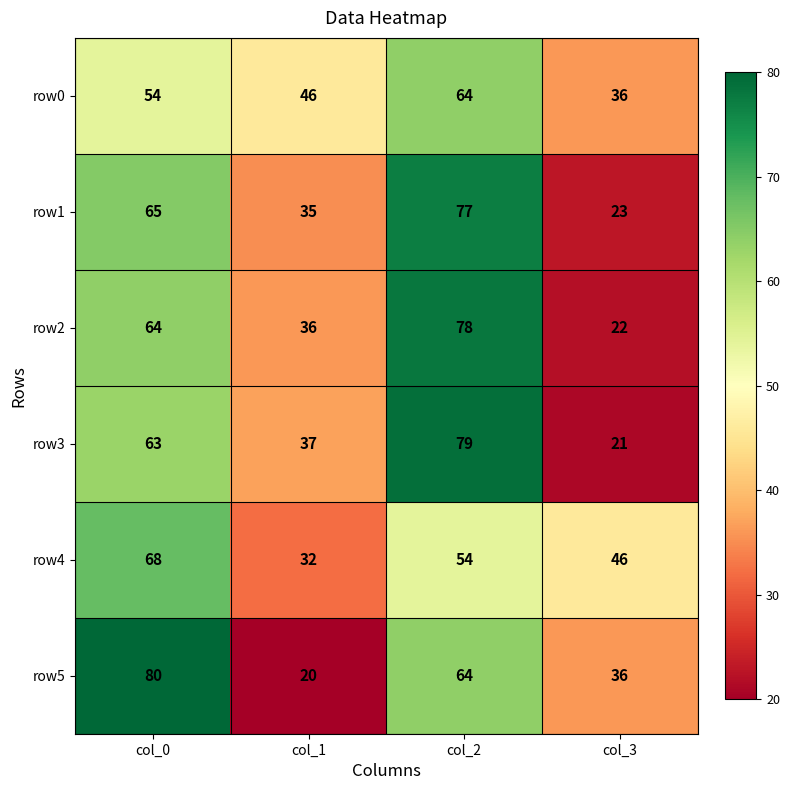

What is the minimum value shown in the chart?

20